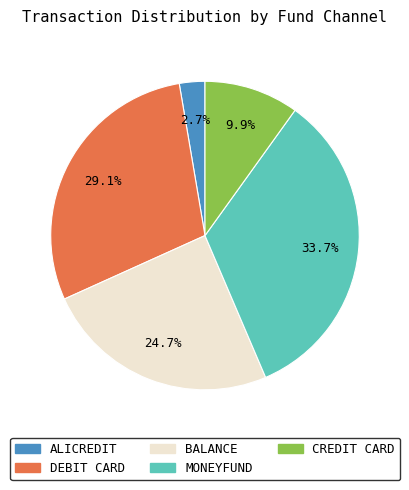

Is there any slice that represents more than half of the pie?

No